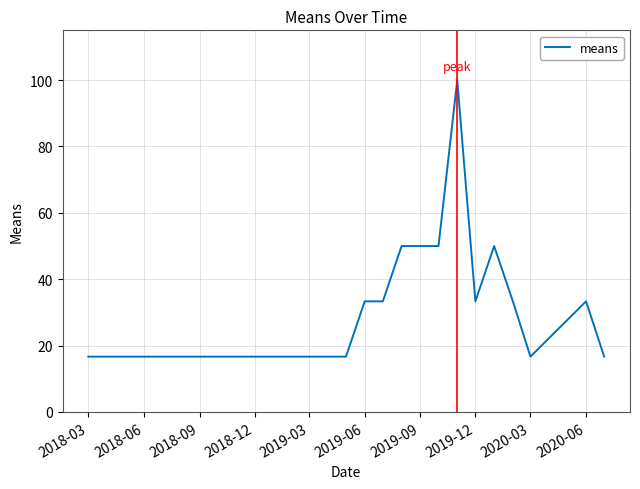

True or false: there are more than 1 points higher than both neighbors.

True